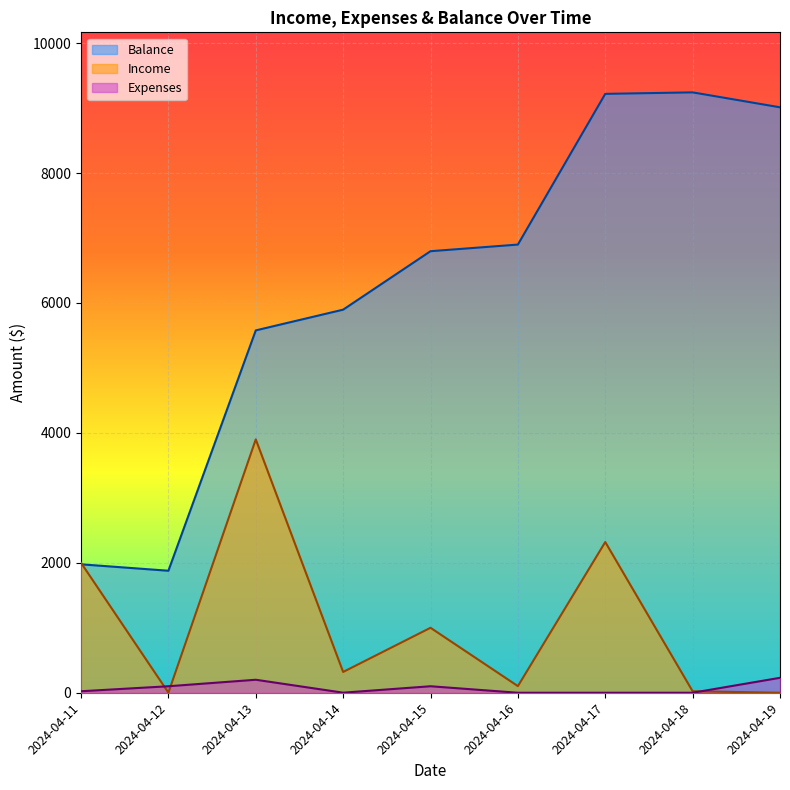

How many interior local valleys does the Income series have?

3